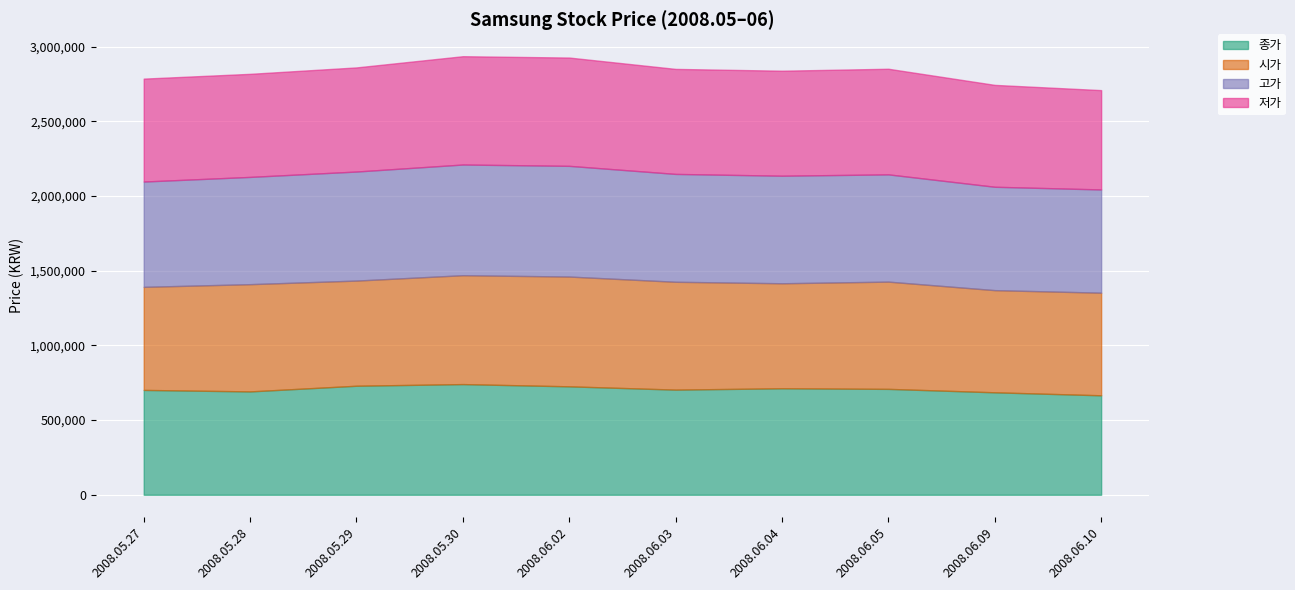

Is it true that 시가 equals 948369 at 2008.06.04?

False